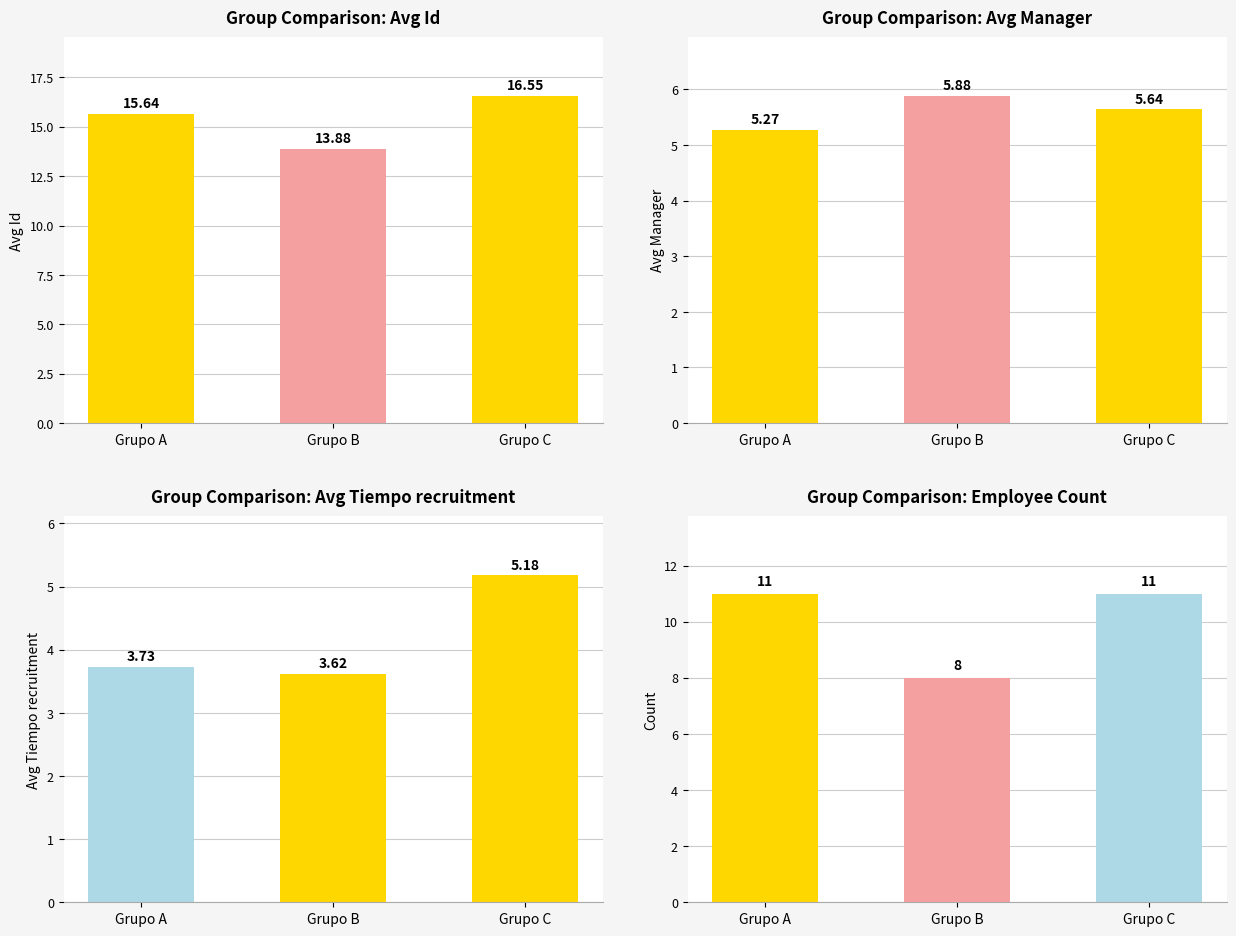

At which category does the chart reach its minimum across all series?

Grupo B